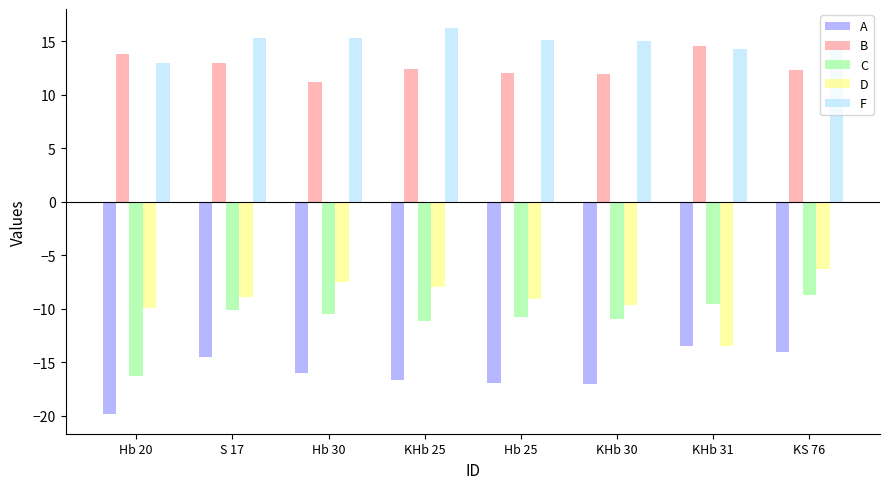

How many values in the A series are below -15?

5